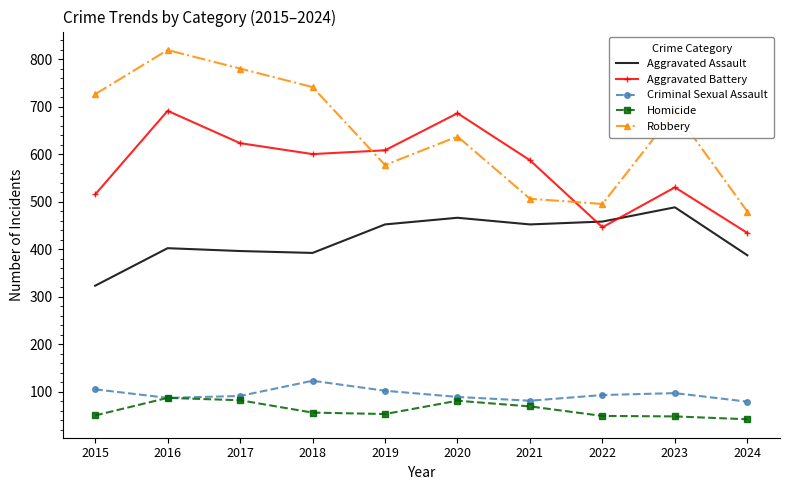

The Aggravated Assault series shows 402 at 2016. True or false?

True